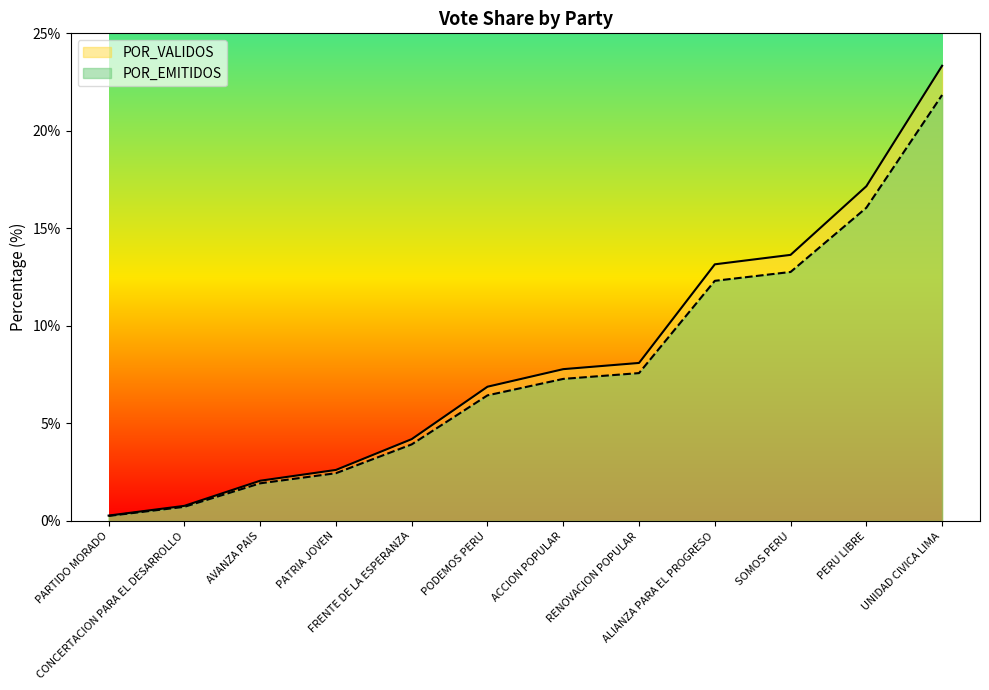

True or false: POR_VALIDOS and TOTAL_VOTOS cross at least once.

False